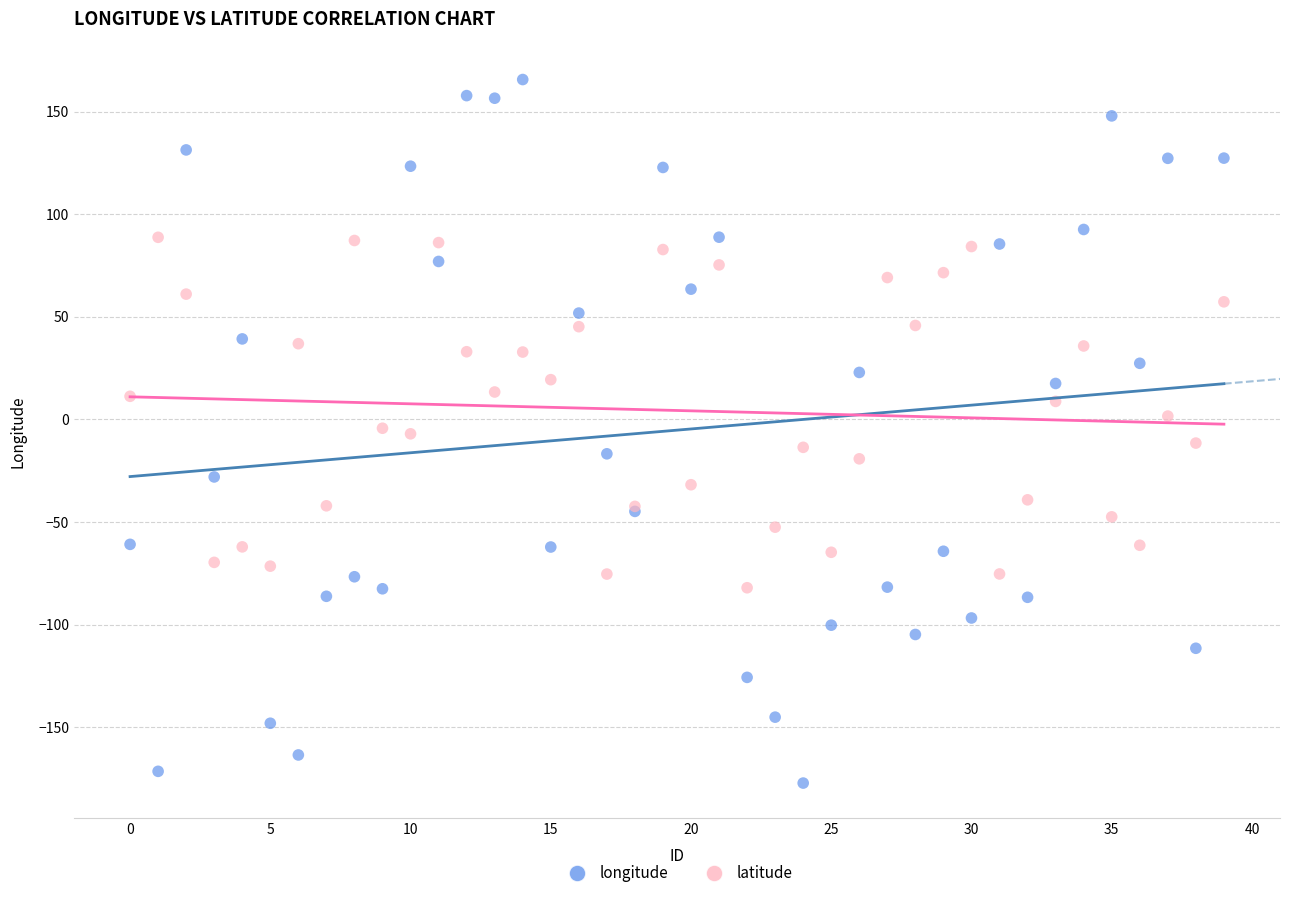

Which series contains the highest Y value?

longitude